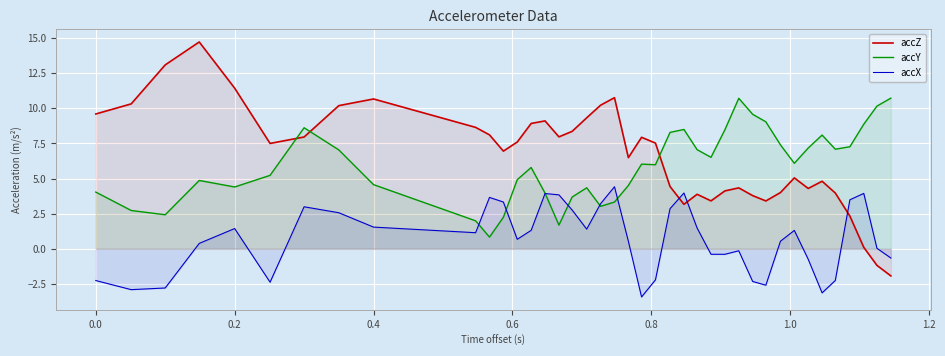

How many values in the accY series are below 6?

20